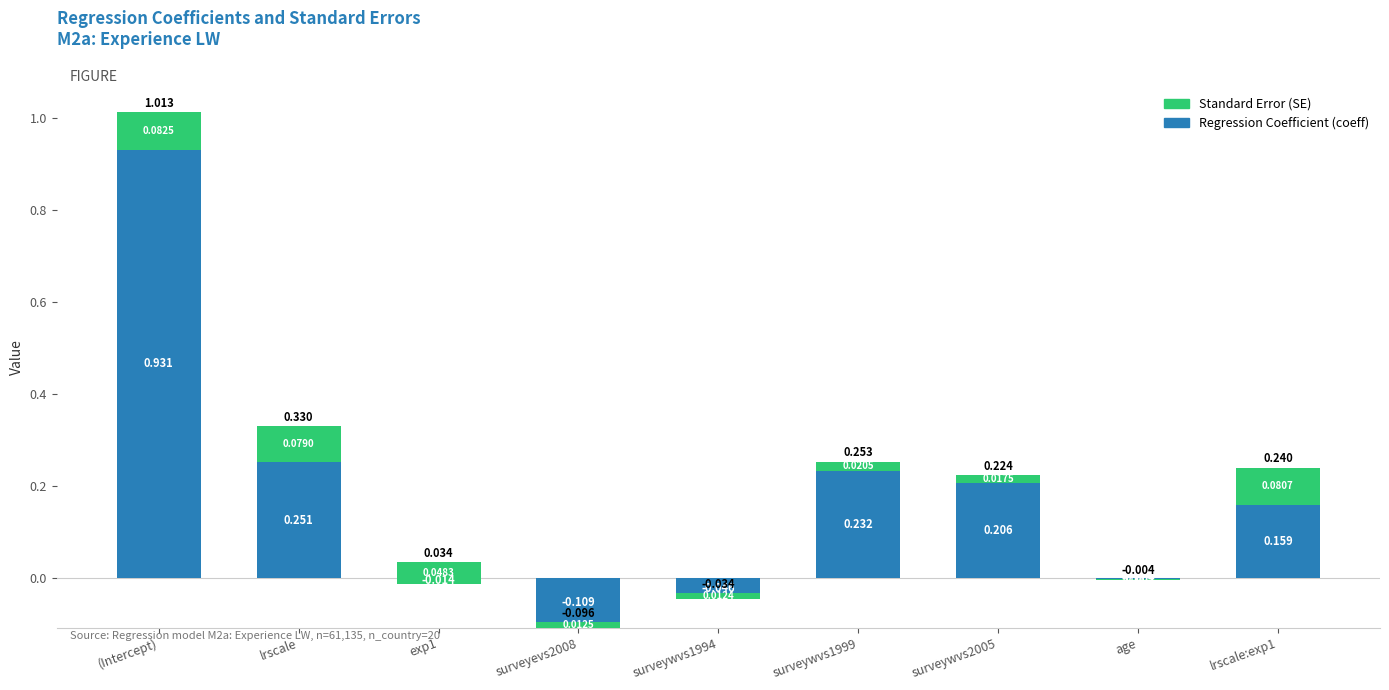

What is the difference between the second highest and minimum values in the coeff series?

0.4